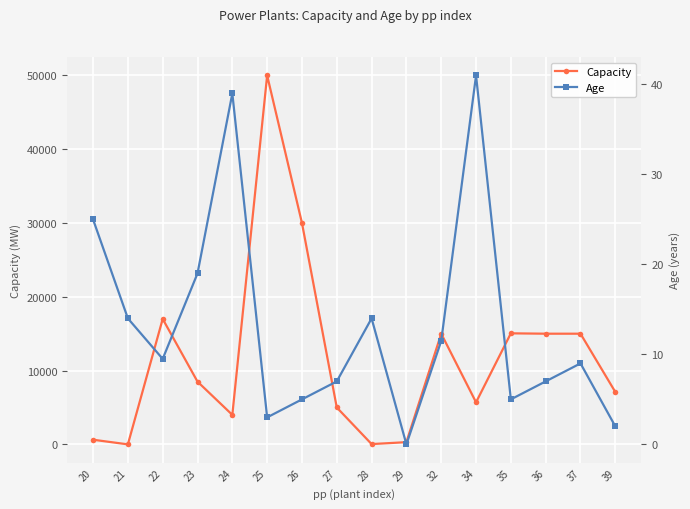

Is the value of Capacity at 26 greater than the value of Age at 37?

Yes